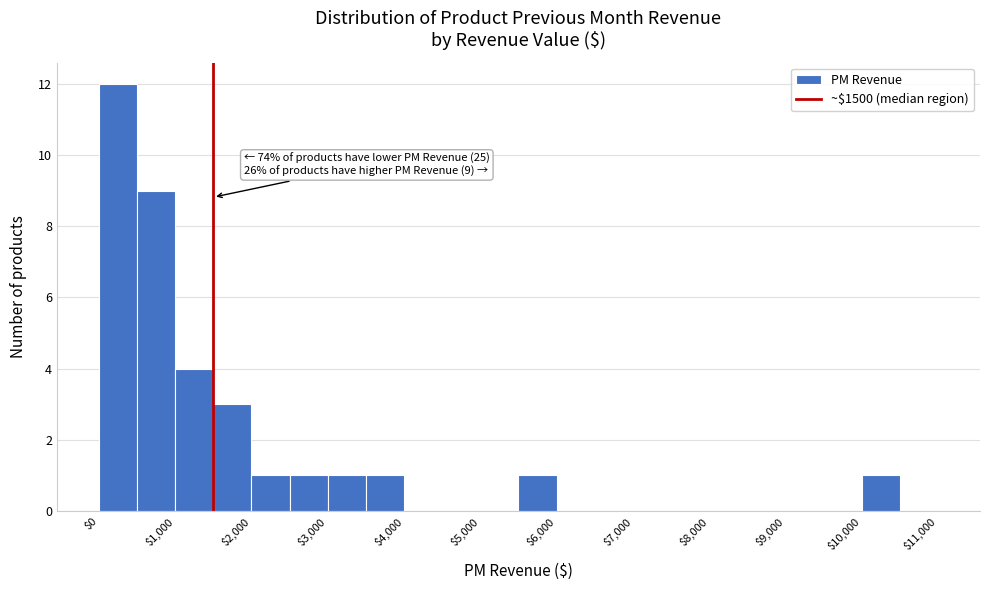

Which range on the x-axis has the tallest bar?

0 to 500